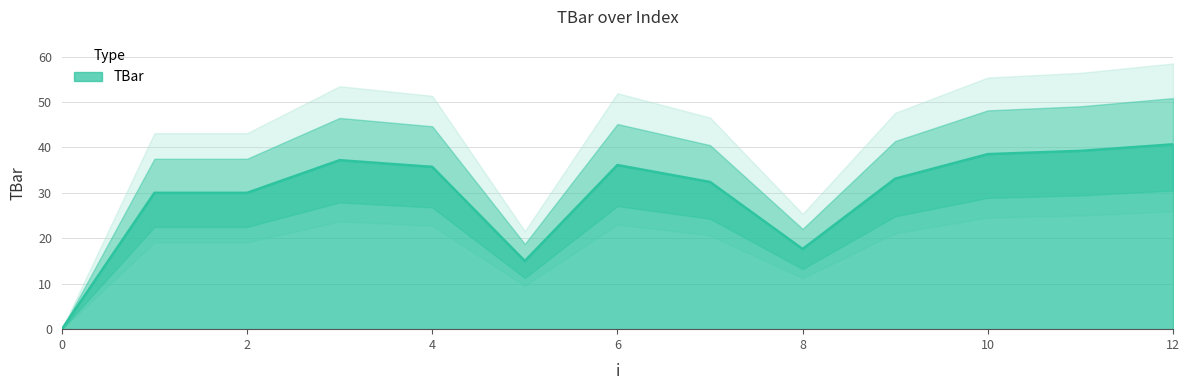

Does the chart have visible grid lines?

Yes